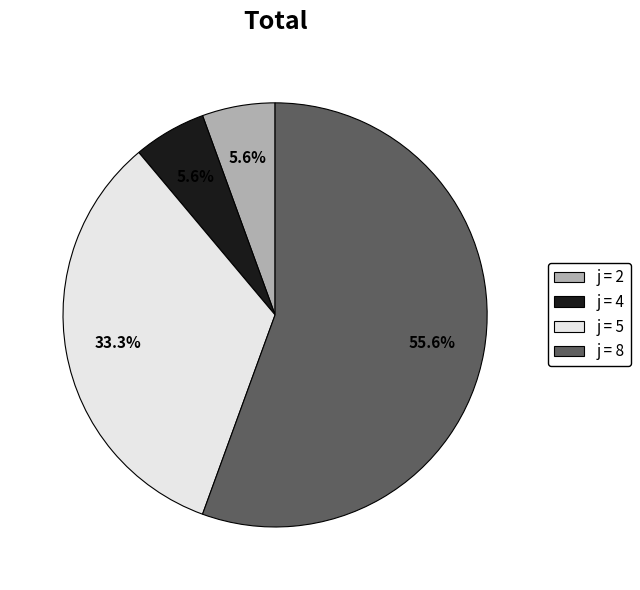

Is there any slice that represents more than half of the pie?

Yes